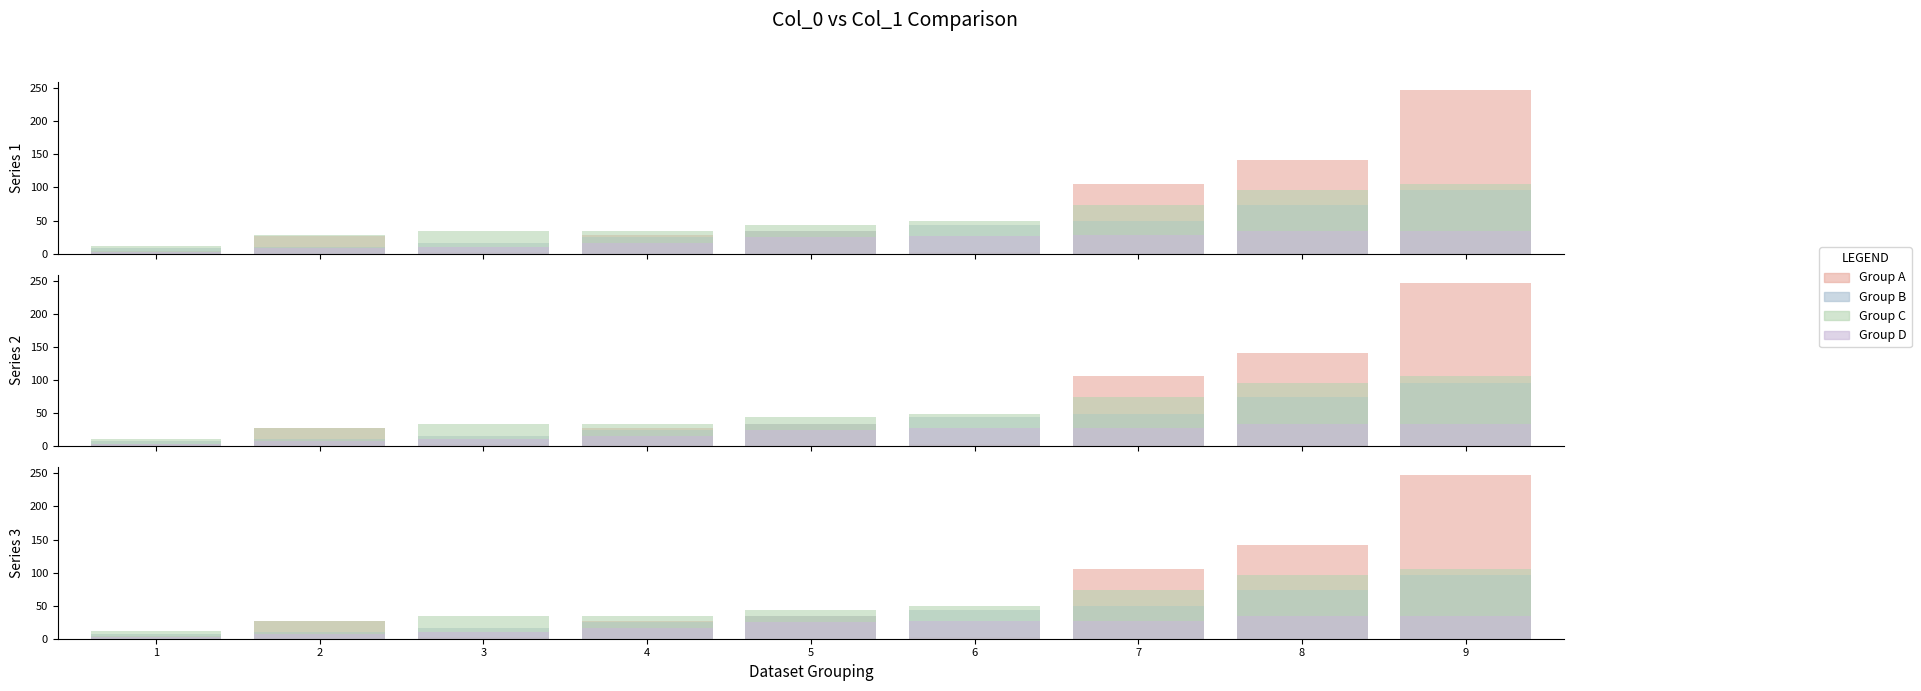

At which category is the sum across all series the highest?

9